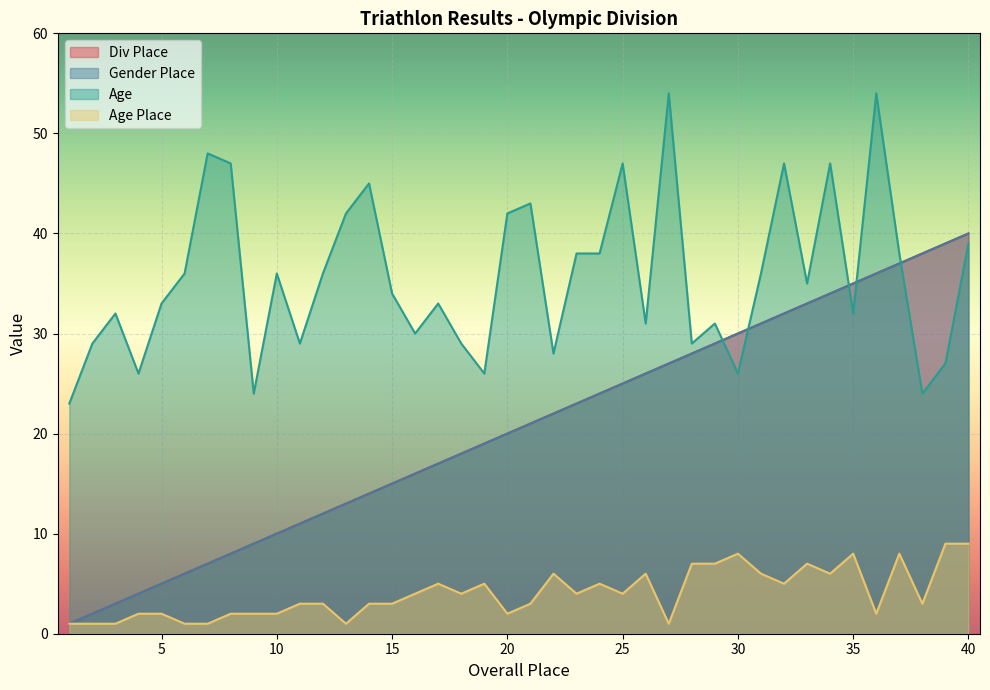

Rank the series at 8 from lowest to highest value.

Age Place, Div Place, Gender Place, Age